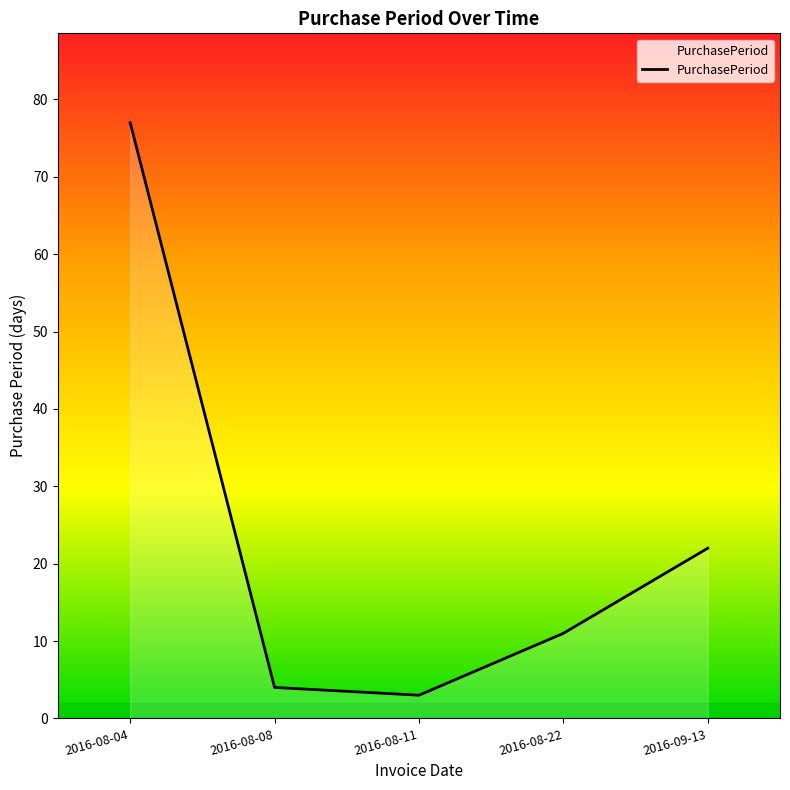

How many lines are shown in the chart?

1